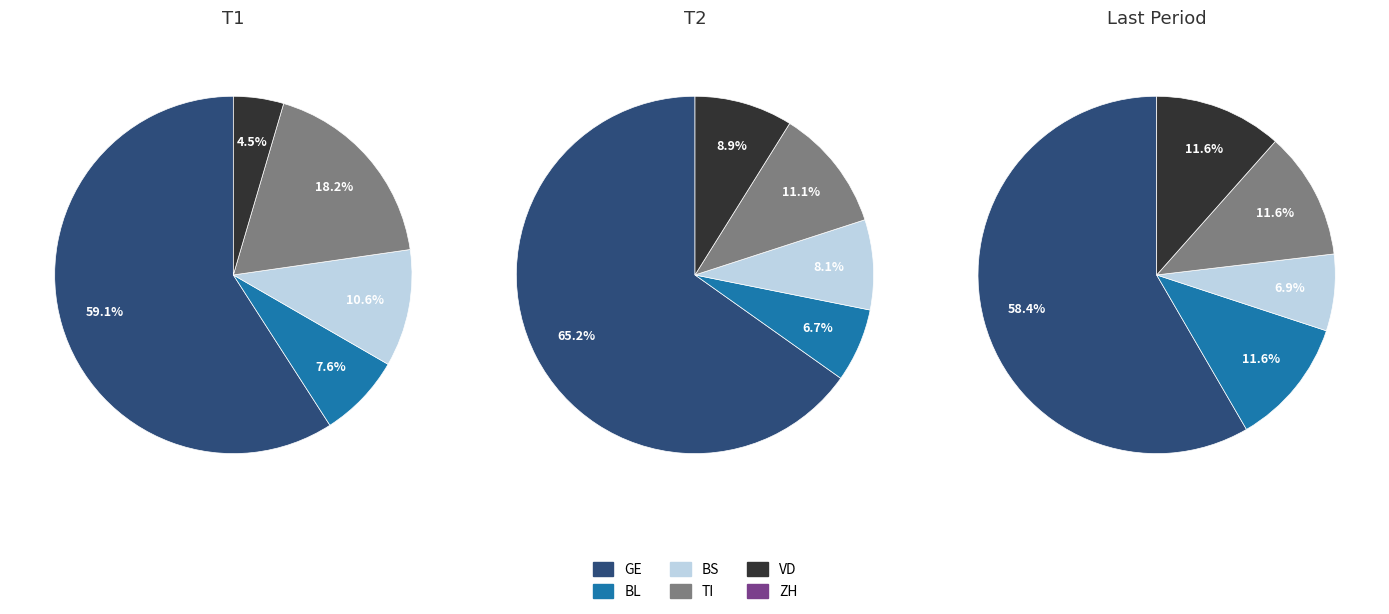

What portion of the pie excludes 27?

100.0%